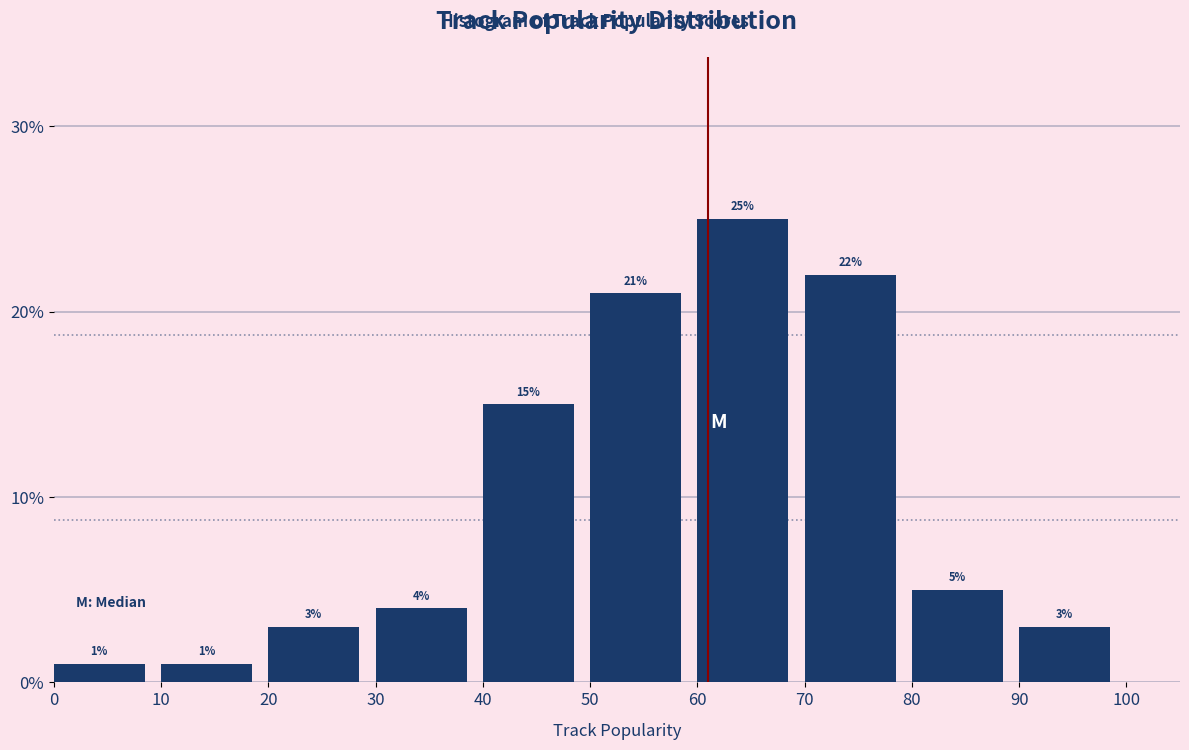

What is the height of the bar covering 50 to 60 on the x-axis?

21